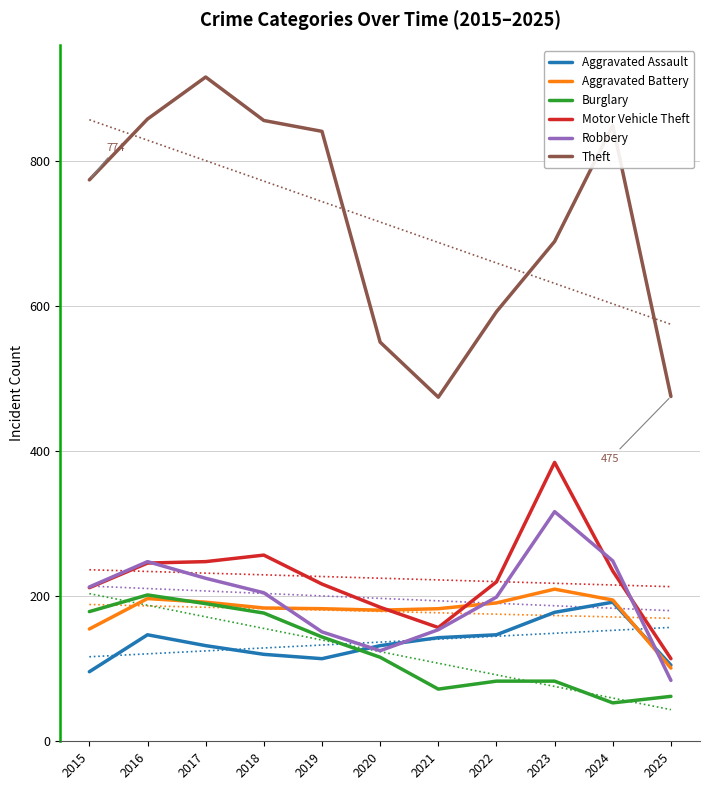

What are all the series names shown in the legend?

Aggravated Assault, Aggravated Battery, Burglary, Motor Vehicle Theft, Robbery, Theft